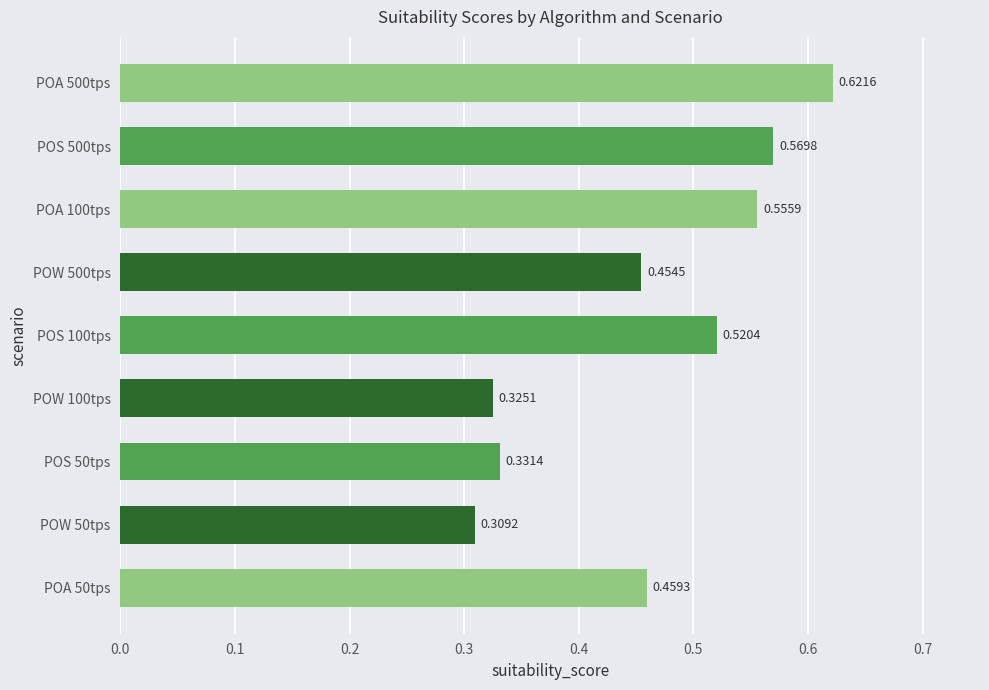

List the labels in order of value, smallest first.

POW 50tps, POW 100tps, POS 50tps, POW 500tps, POA 50tps, POS 100tps, POA 100tps, POS 500tps, POA 500tps